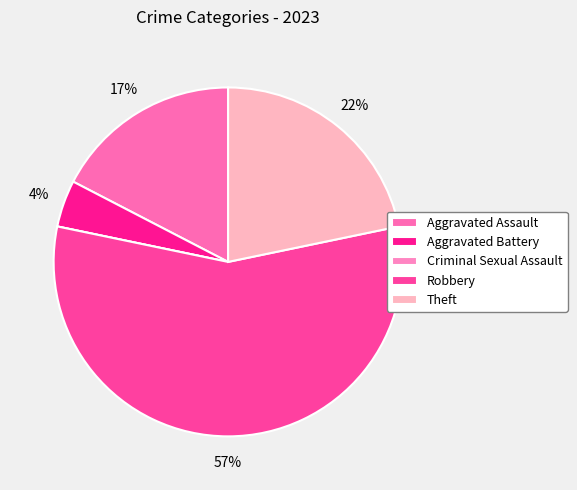

To the nearest percent, what is the average slice percentage?

20%